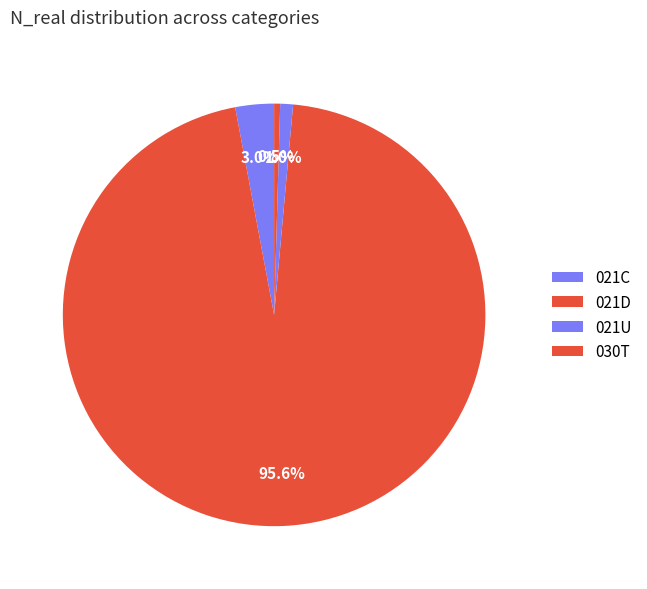

Rank the categories by value from highest to lowest.

021D, 021C, 021U, 030T